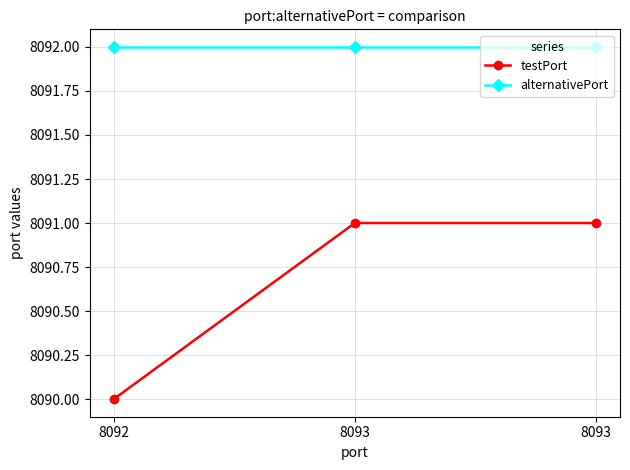

The value of testPort at 8093 is 14064. True or false?

False